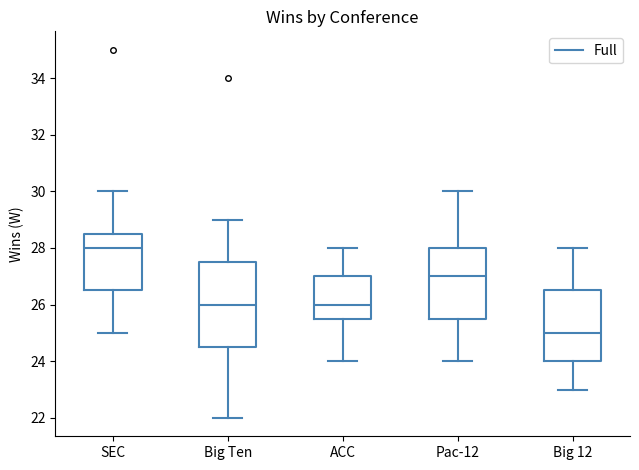

Which box's median line is the highest?

SEC